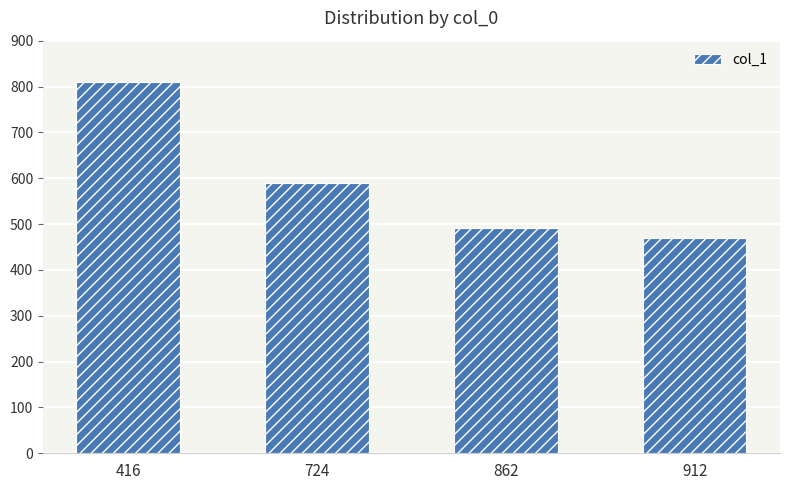

List the labels in order of value, smallest first.

912, 862, 724, 416